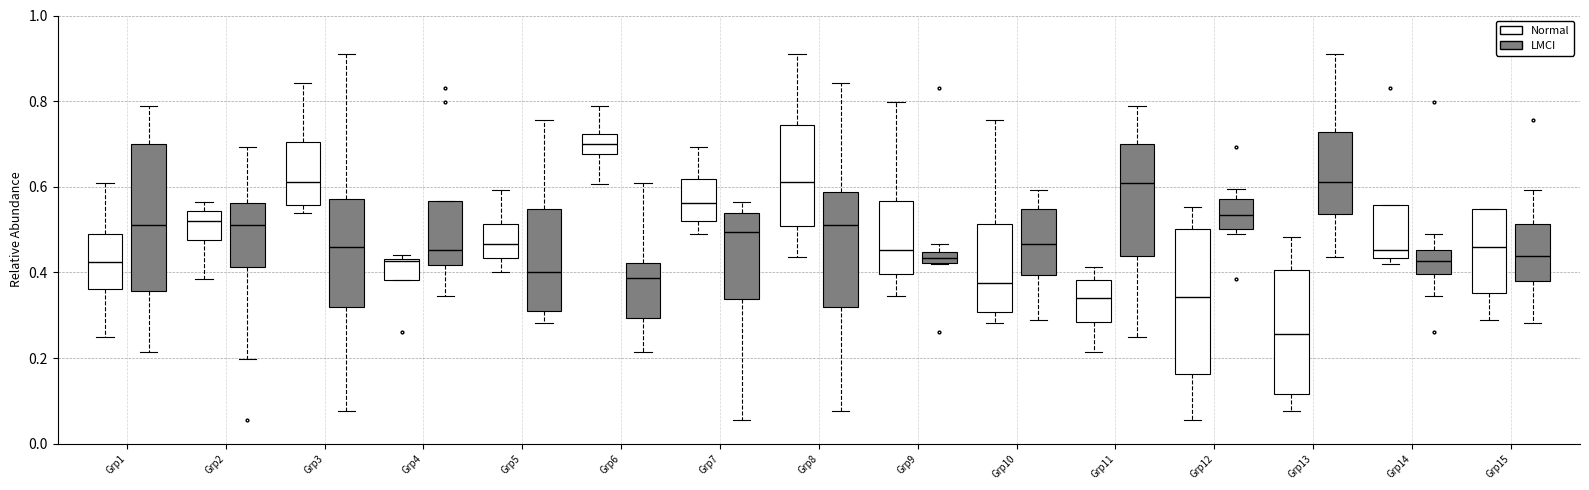

Where does the upper whisker of the box for Grp12 (LMCI) end on the y-axis? The values are not printed on the chart, so give them approximately, as read against the axis.

0.60